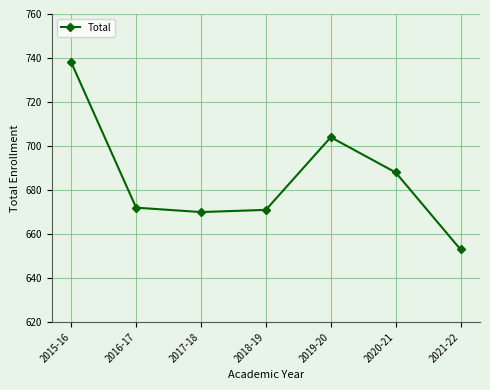

Does the chart display data point markers on the line(s)?

Yes